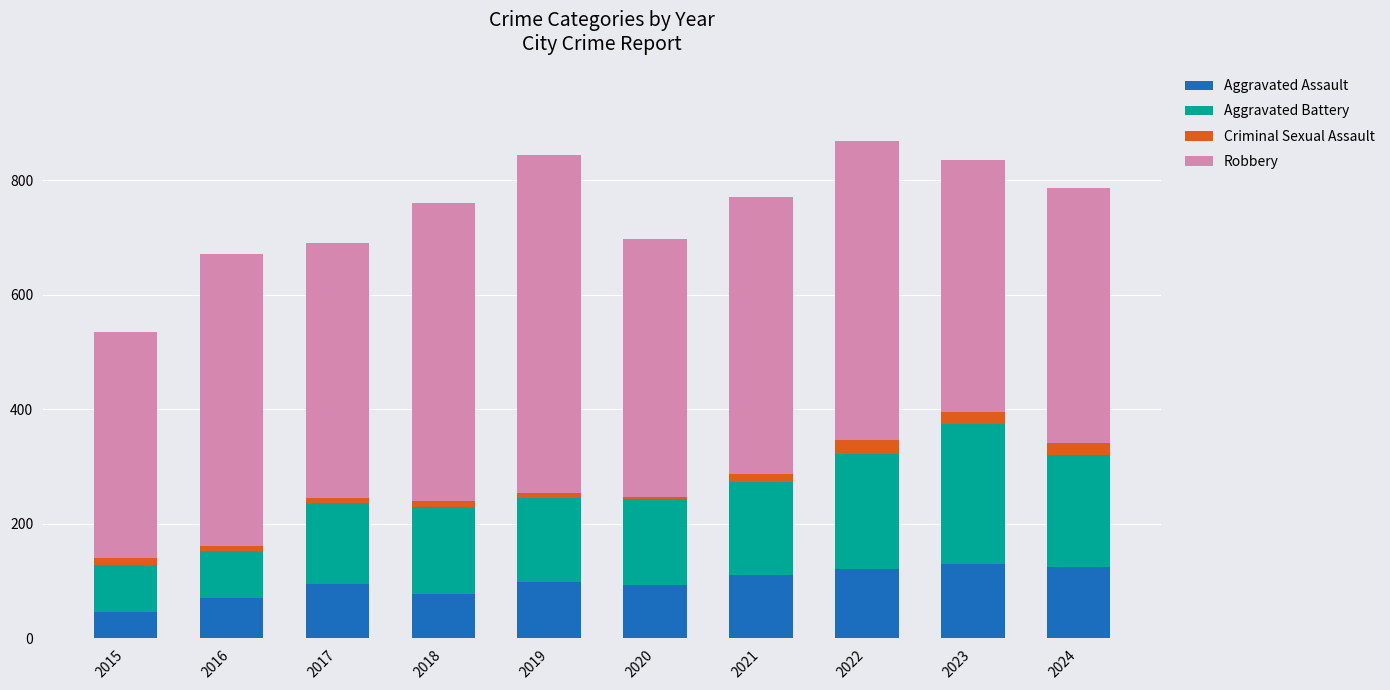

What is the difference between the maximum and minimum values in the Aggravated Assault series?

84